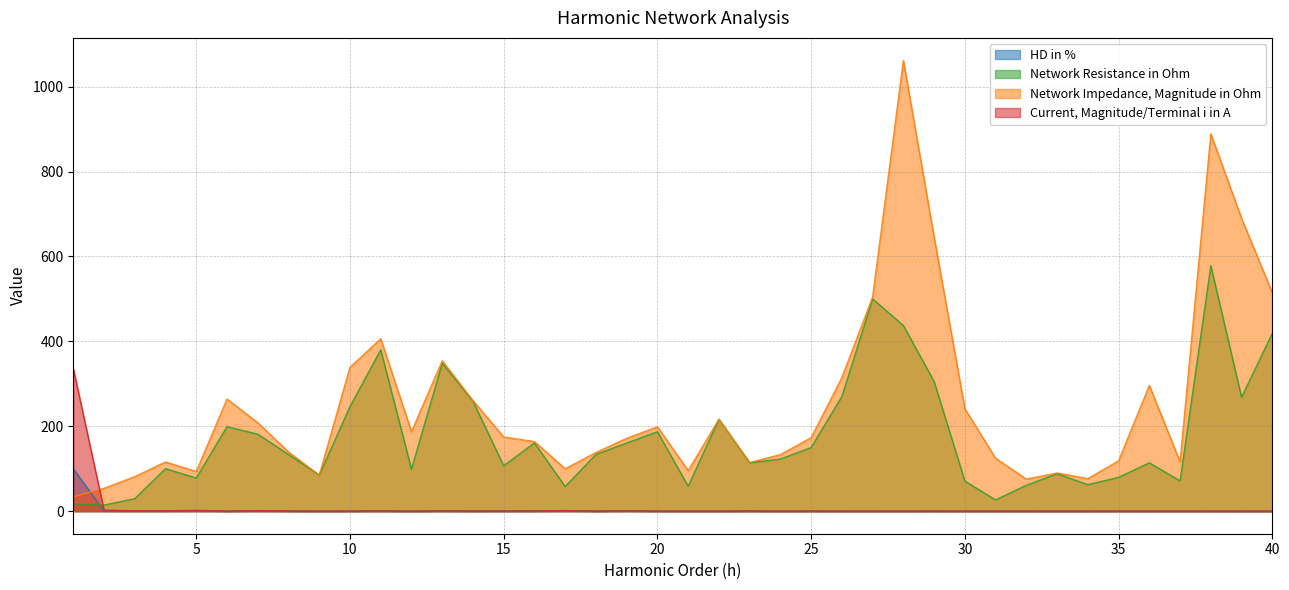

The HD in % series shows 67.5 at 1. True or false?

False